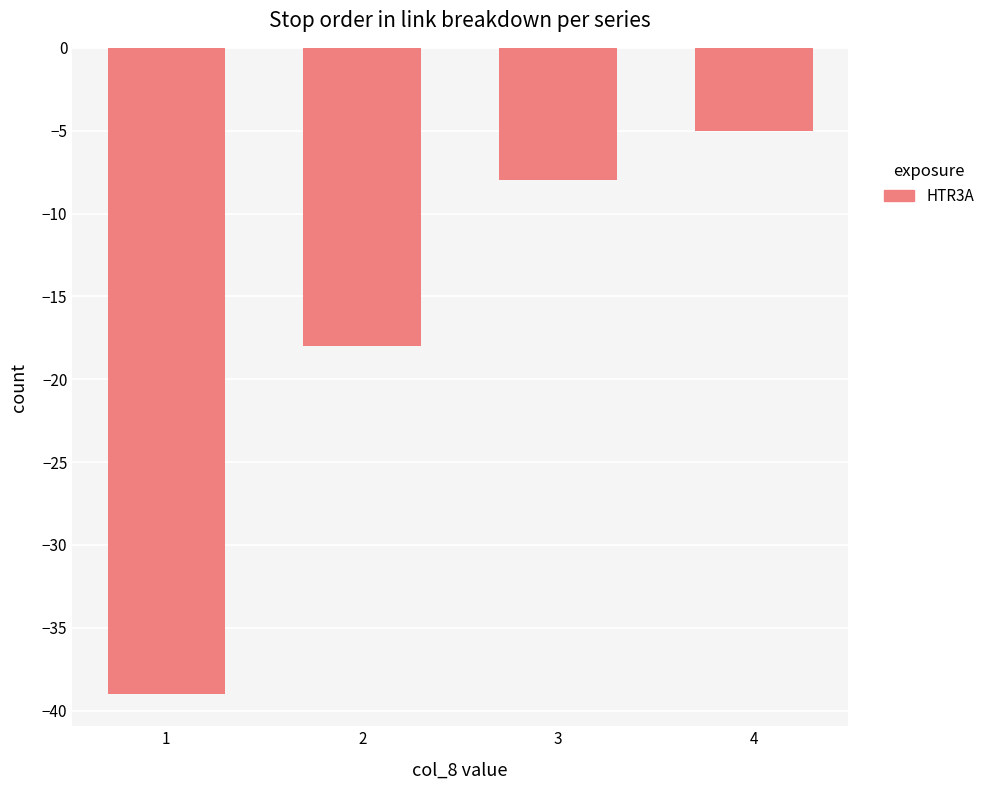

Where is the data nearest to the value -22?

2